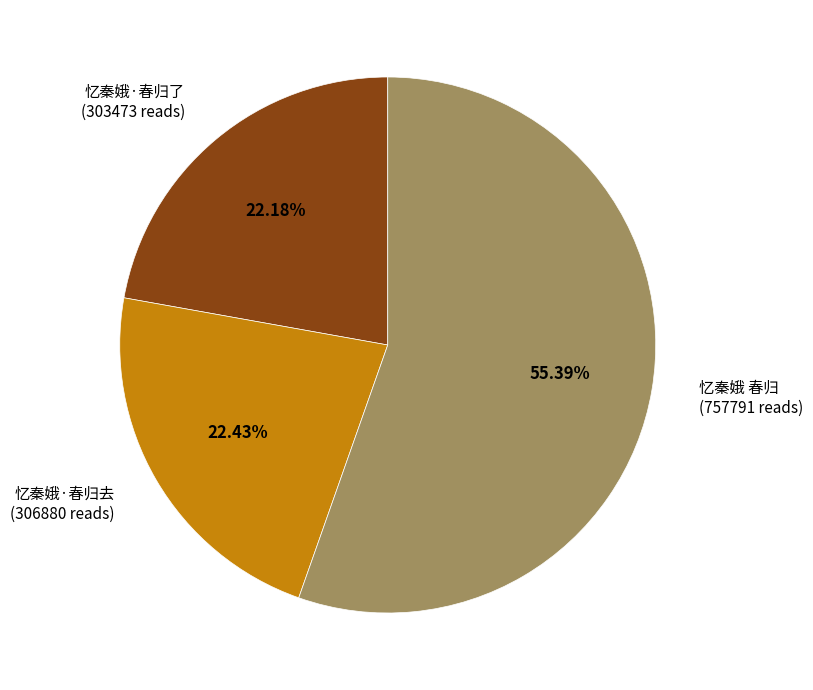

Which has a higher value, 忆秦娥 春归 or 忆秦娥·春归了?

忆秦娥 春归